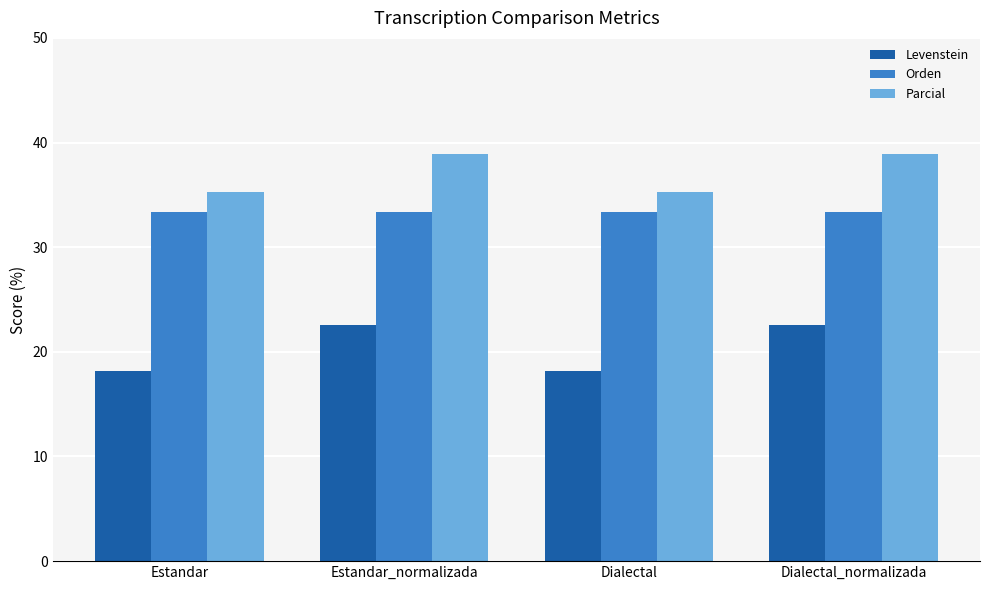

Where does the Levenstein series first go above 22?

Estandar_normalizada